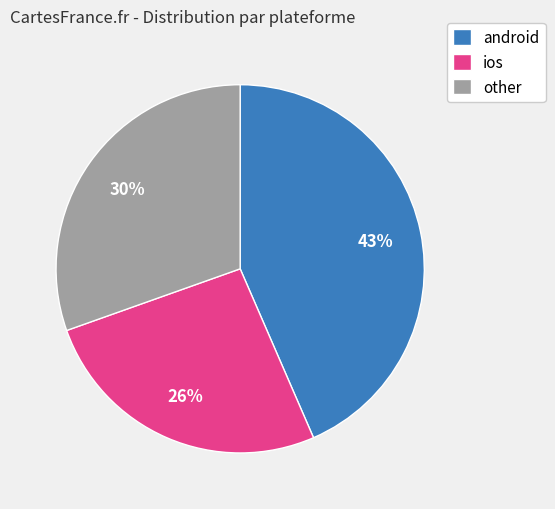

Which category has the smallest portion of the pie?

ios